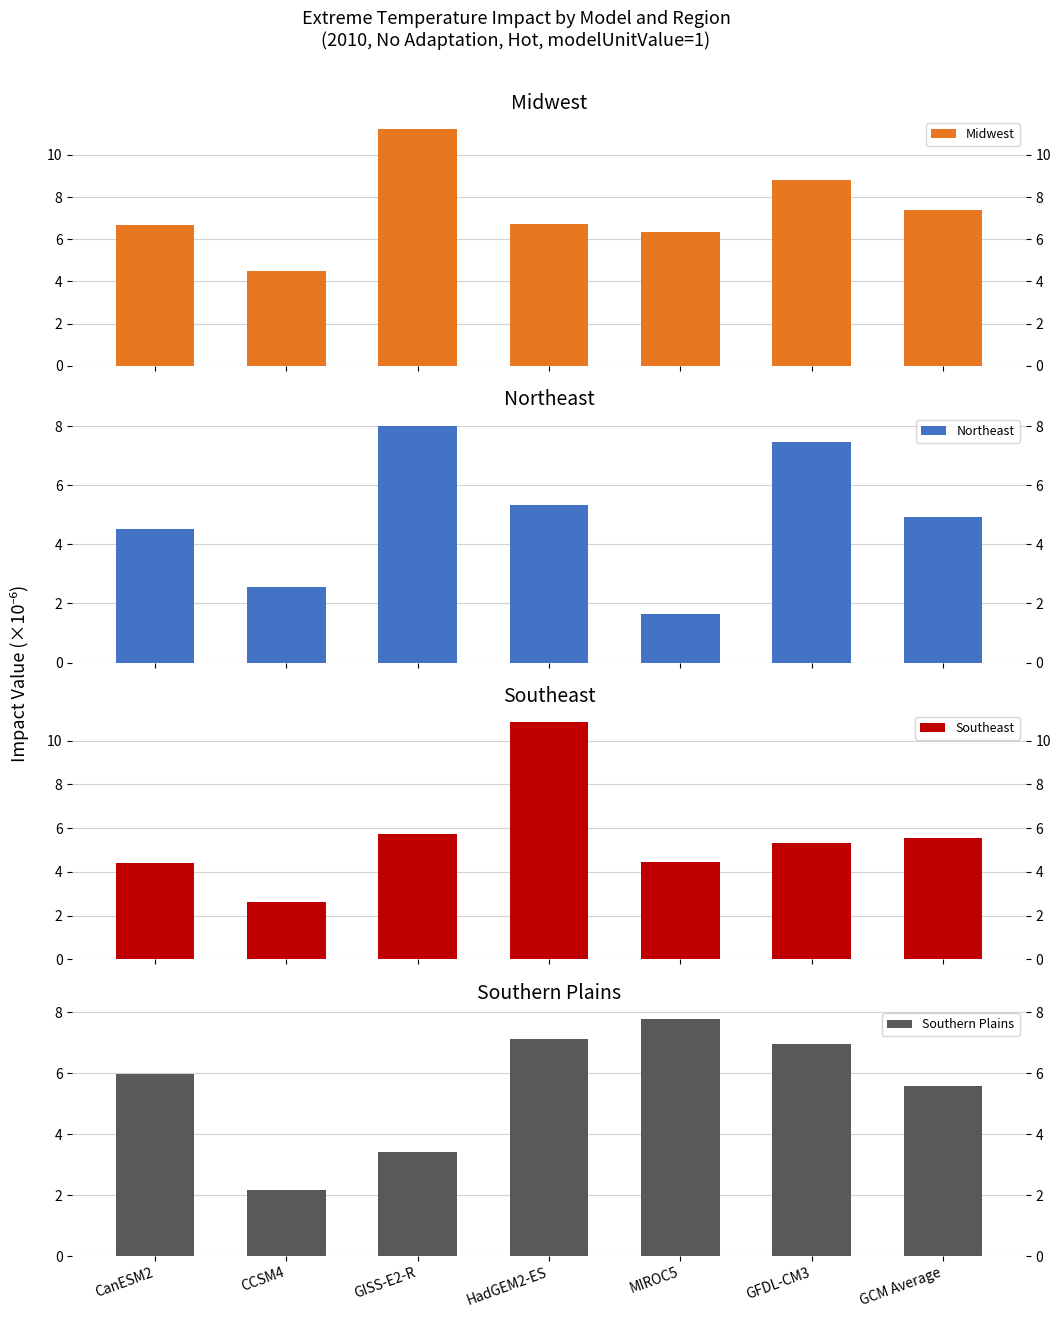

At which category is the sum across all series the highest?

HadGEM2-ES